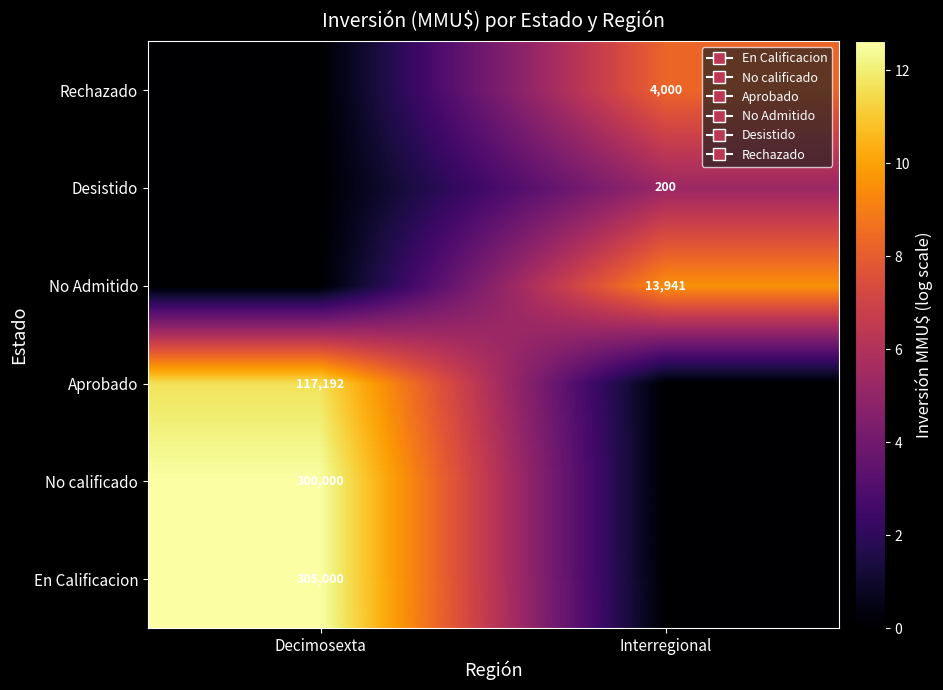

What is the difference between the highest and lowest values at Decimosexta?

12.6